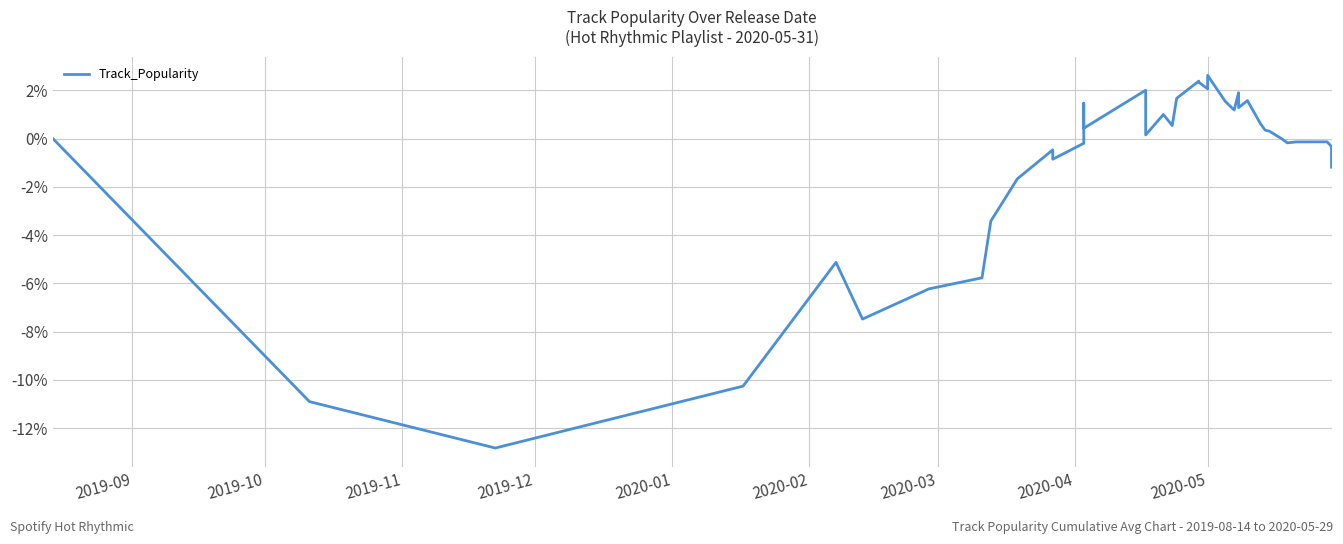

What is the difference between the maximum and minimum values?

15.4